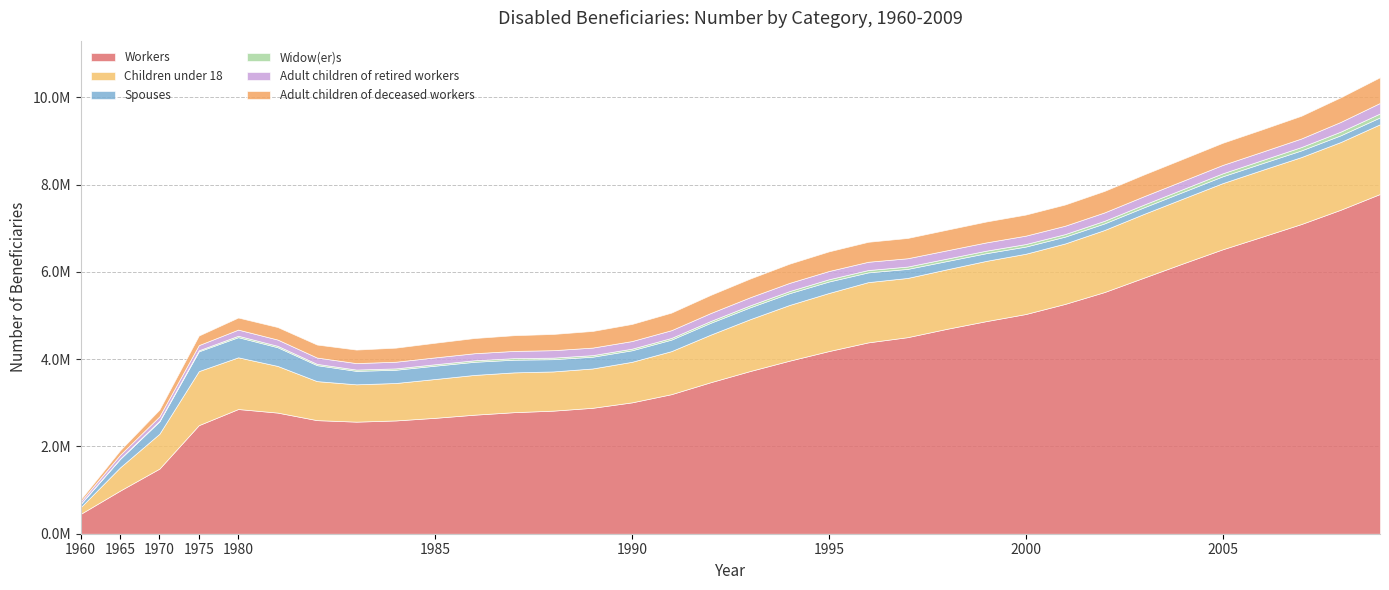

What are all the series names shown in the legend?

Workers, Children under 18, Spouses, Widow(er)s, Adult children of retired workers, Adult children of deceased workers